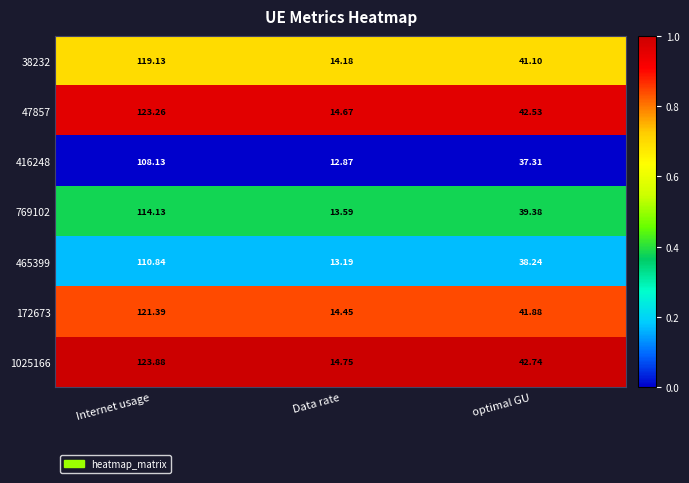

Is the value of 465399 at Internet usage greater than the value of 172673 at optimal GU?

Yes